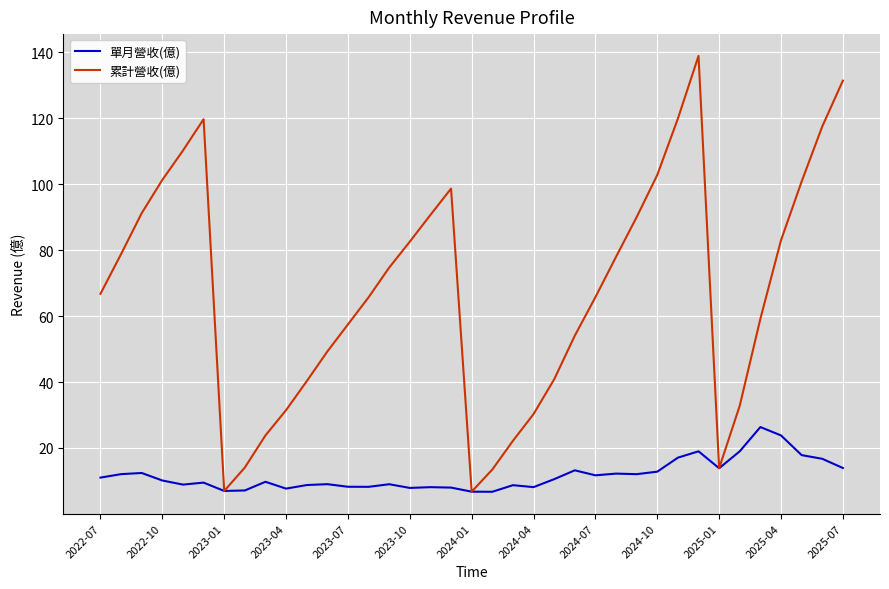

What is the smallest value displayed?

6.7